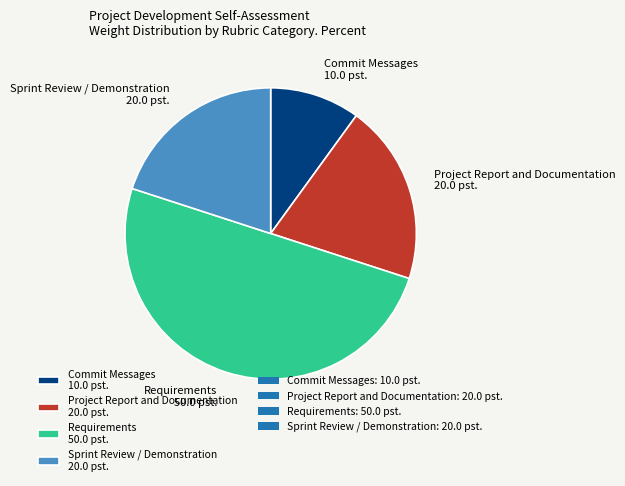

Count the number of slices in the pie.

4